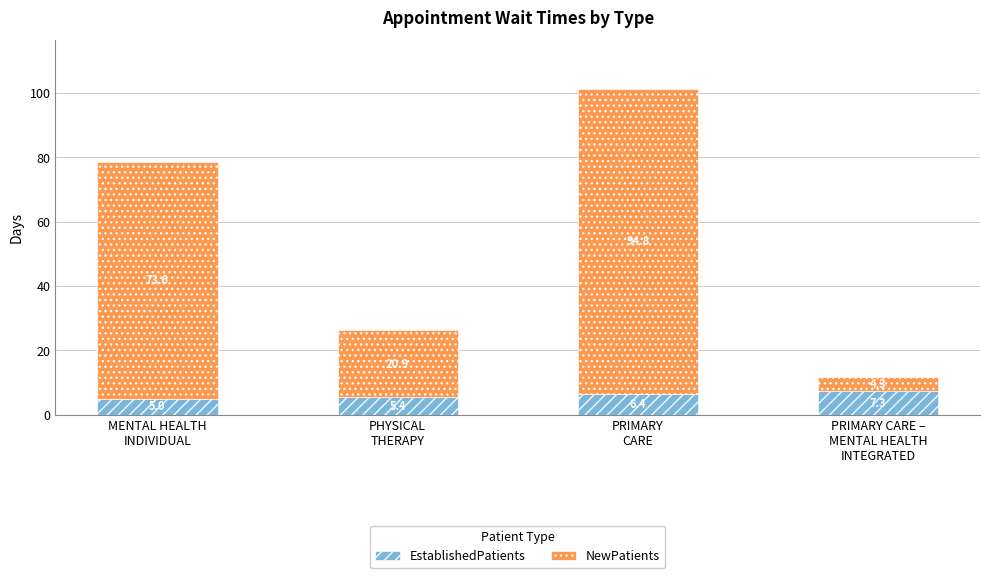

What is the sum of all EstablishedPatients values?

24.1